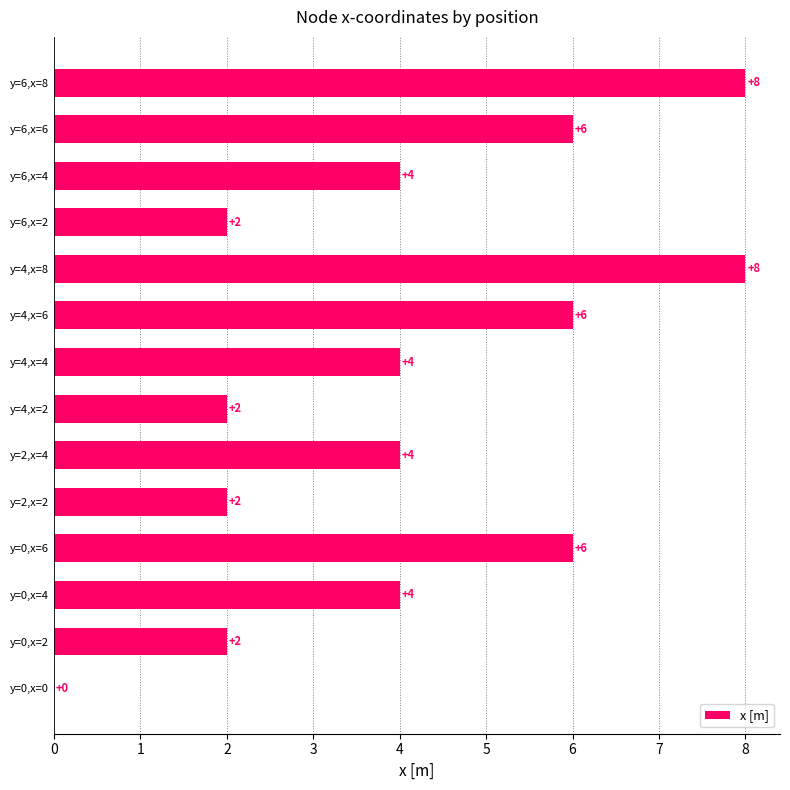

The value at y=0,x=0 is 4. True or false?

False